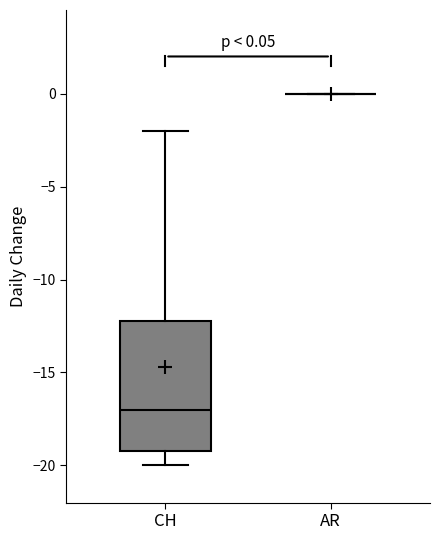

Comparing the boxes themselves (not the whiskers), which one is the tallest?

CH